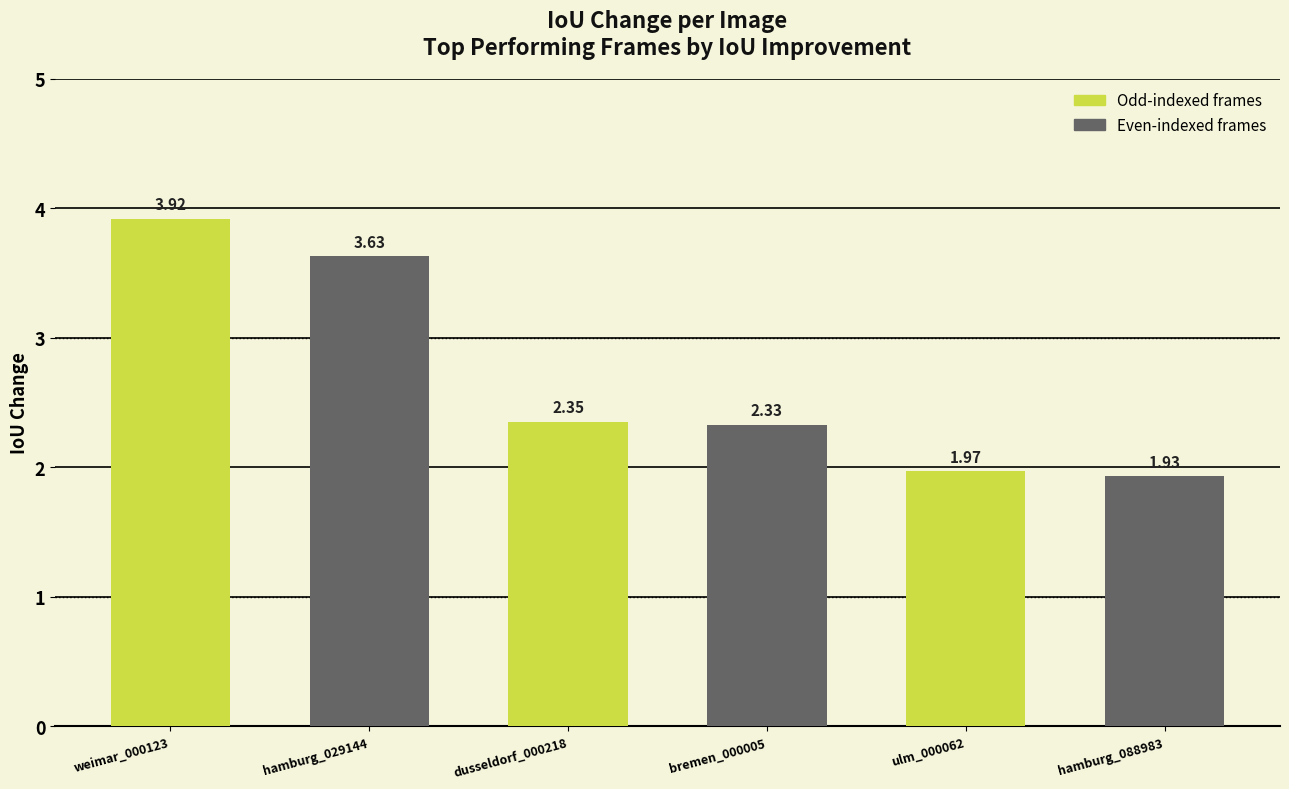

List the labels in order of value, smallest first.

hamburg_088983, ulm_000062, bremen_000005, dusseldorf_000218, hamburg_029144, weimar_000123